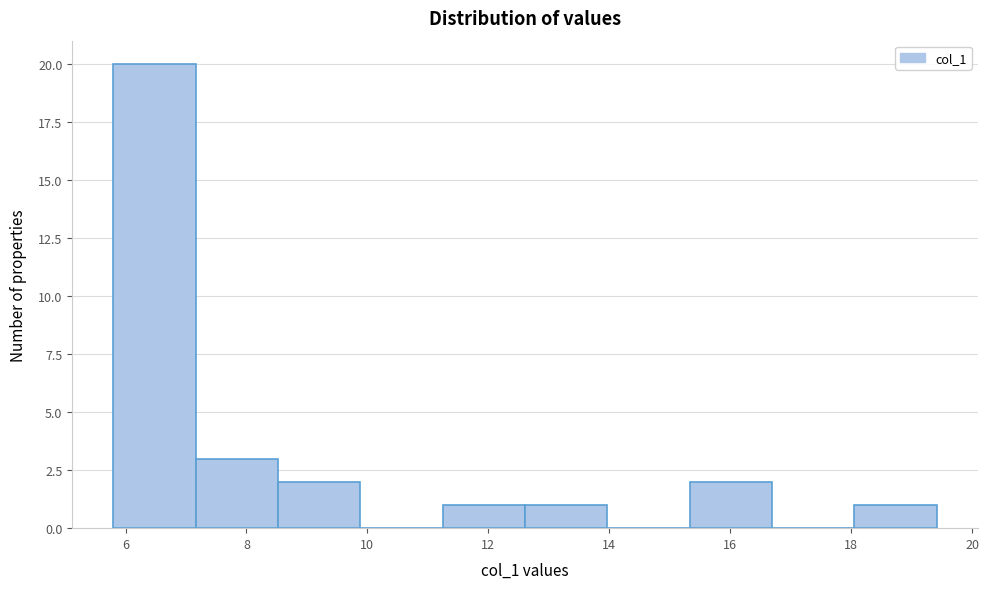

Reading left to right, transcribe this chart: for each bar, give the range it covers on the x-axis and its height. Neither the bar edges nor the heights are printed on the chart, so give them approximately, as read against the axes.

5.8 to 7.2: 20
7.2 to 8.6: 3
8.6 to 9.8: 2
9.8 to 11.2: 0
11.2 to 12.6: 1
12.6 to 14.0: 1
14.0 to 15.4: 0
15.4 to 16.6: 2
16.6 to 18.0: 0
18.0 to 19.4: 1